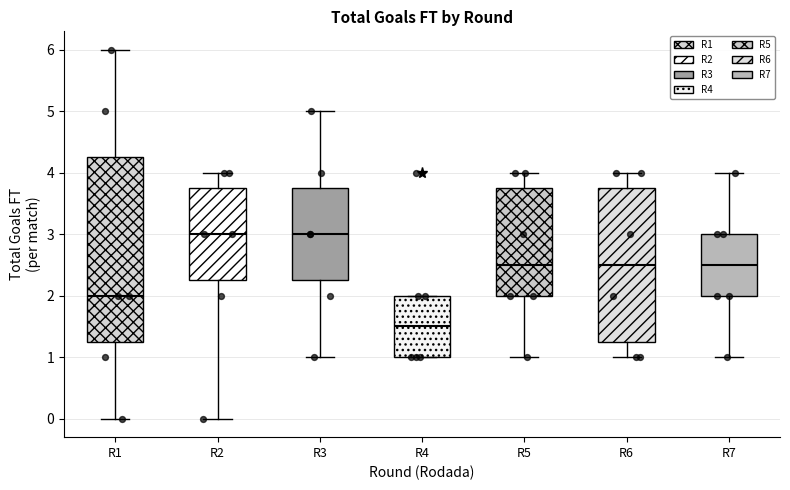

Reading left to right, transcribe this box plot: for each box, give where its median line is, the range the box spans, and where its two whiskers end, as read against the y-axis. The values are not printed on the chart, so give them approximately, as read against the axis.

R1: median 2.0, box 1.3 to 4.3, whiskers 0.0 to 6.0
R2: median 3.0, box 2.3 to 3.8, whiskers 0.0 to 4.0
R3: median 3.0, box 2.3 to 3.8, whiskers 1.0 to 5.0
R4: median 1.5, box 1.0 to 2.0, whiskers 1.0 to 2.0
R5: median 2.5, box 2.0 to 3.8, whiskers 1.0 to 4.0
R6: median 2.5, box 1.3 to 3.8, whiskers 1.0 to 4.0
R7: median 2.5, box 2.0 to 3.0, whiskers 1.0 to 4.0